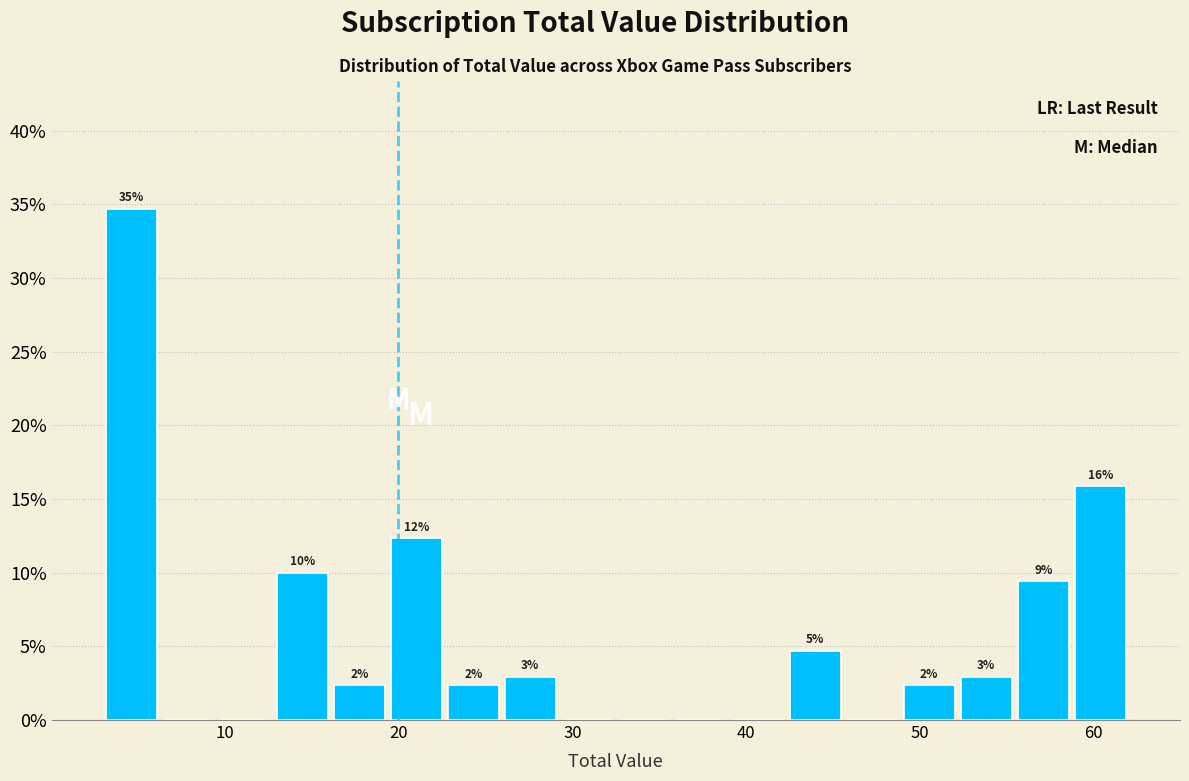

Around what value on the x-axis is the tallest bar? Give the approximate position of its centre, as read against the axis.

5